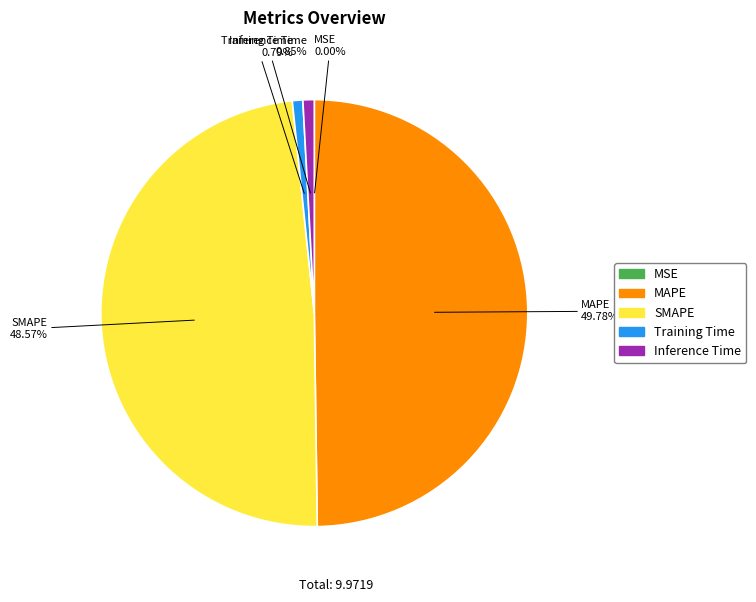

Does Inference Time represent more than half of the total?

No